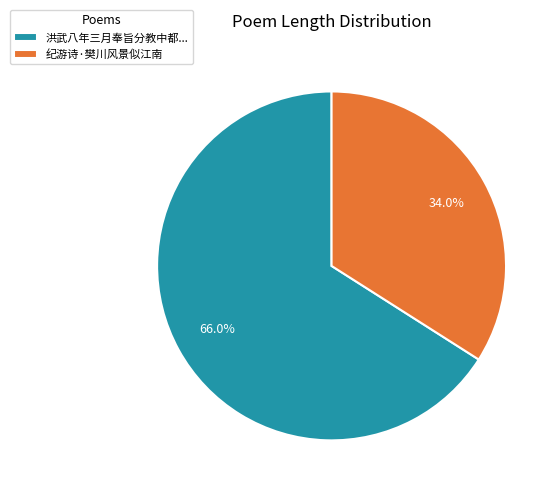

Approximately how many times larger is the value at 纪游诗·樊川风景似江南 compared to 洪武八年三月奉旨分教中都...?

0.5